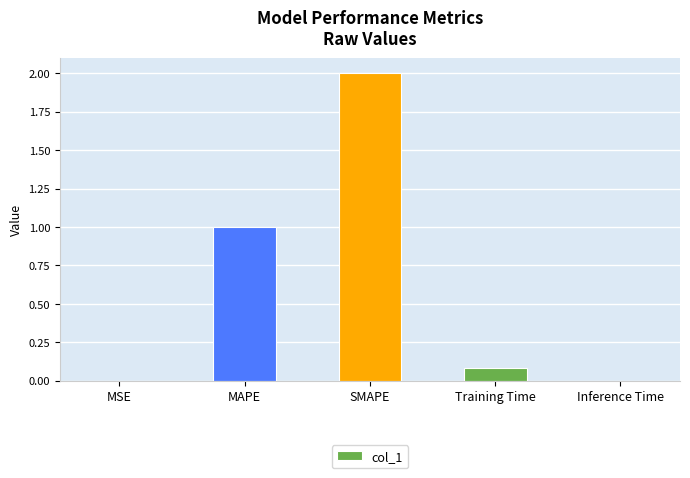

What is the sum of all values?

3.1